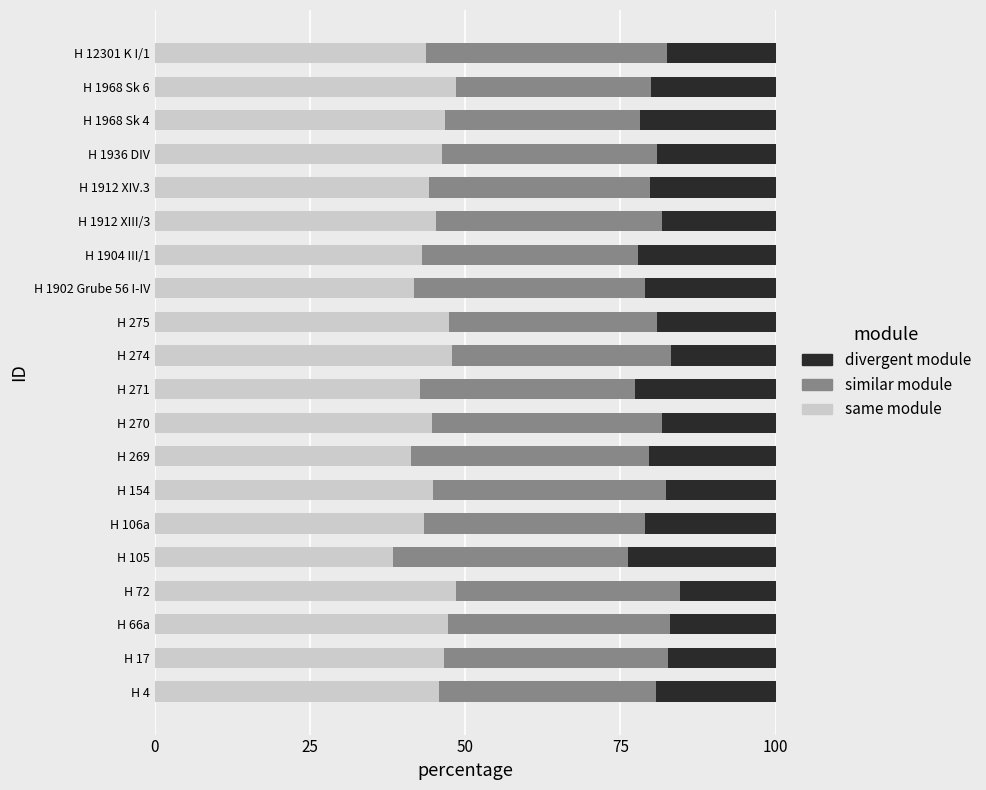

What is the total value across all series at H 1912 XIII/3?

100.0